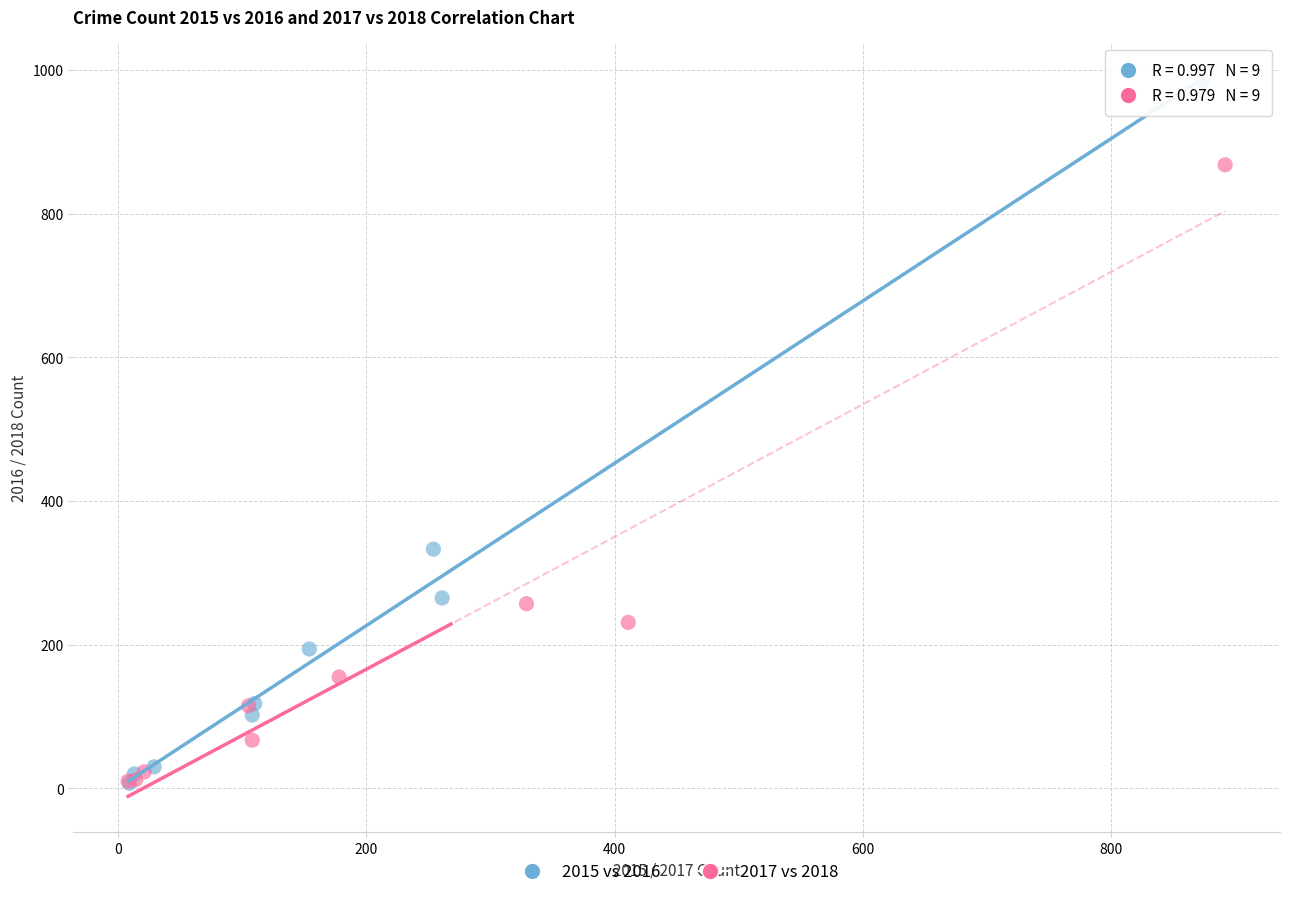

Which series contains the highest Y value?

2015 vs 2016